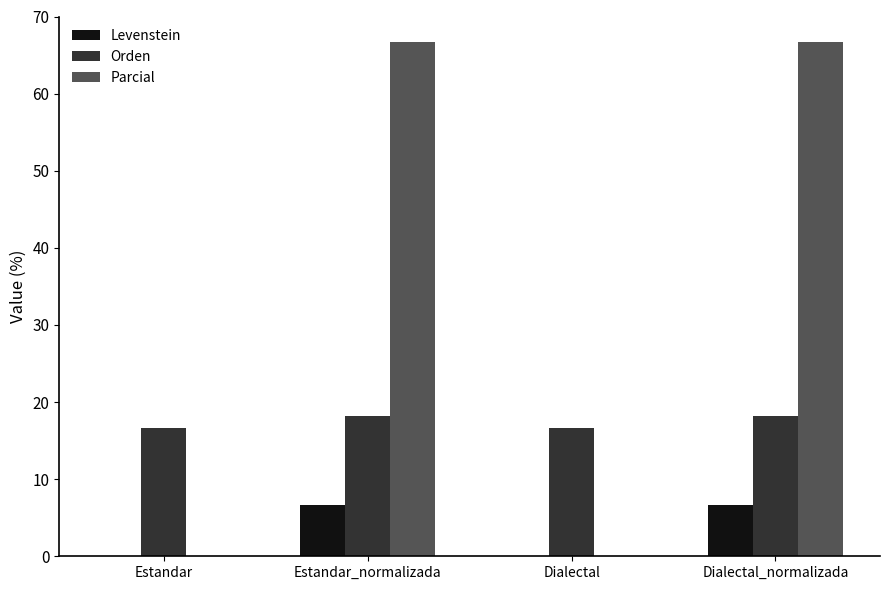

What is the greatest value displayed?

66.7